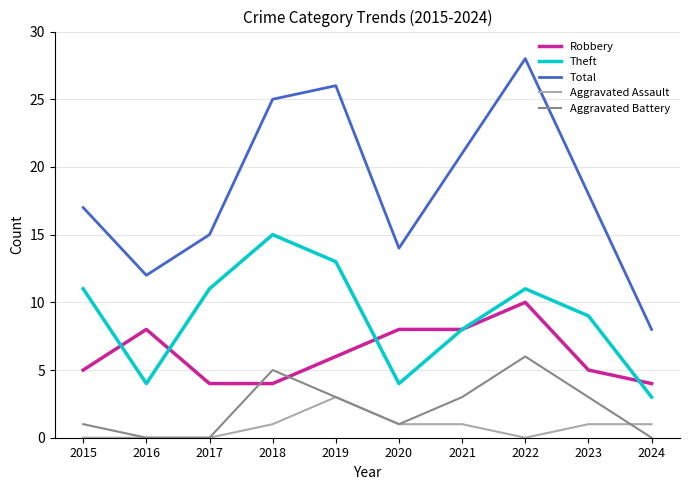

True or false: Aggravated Assault and Aggravated Battery intersect in this chart.

True